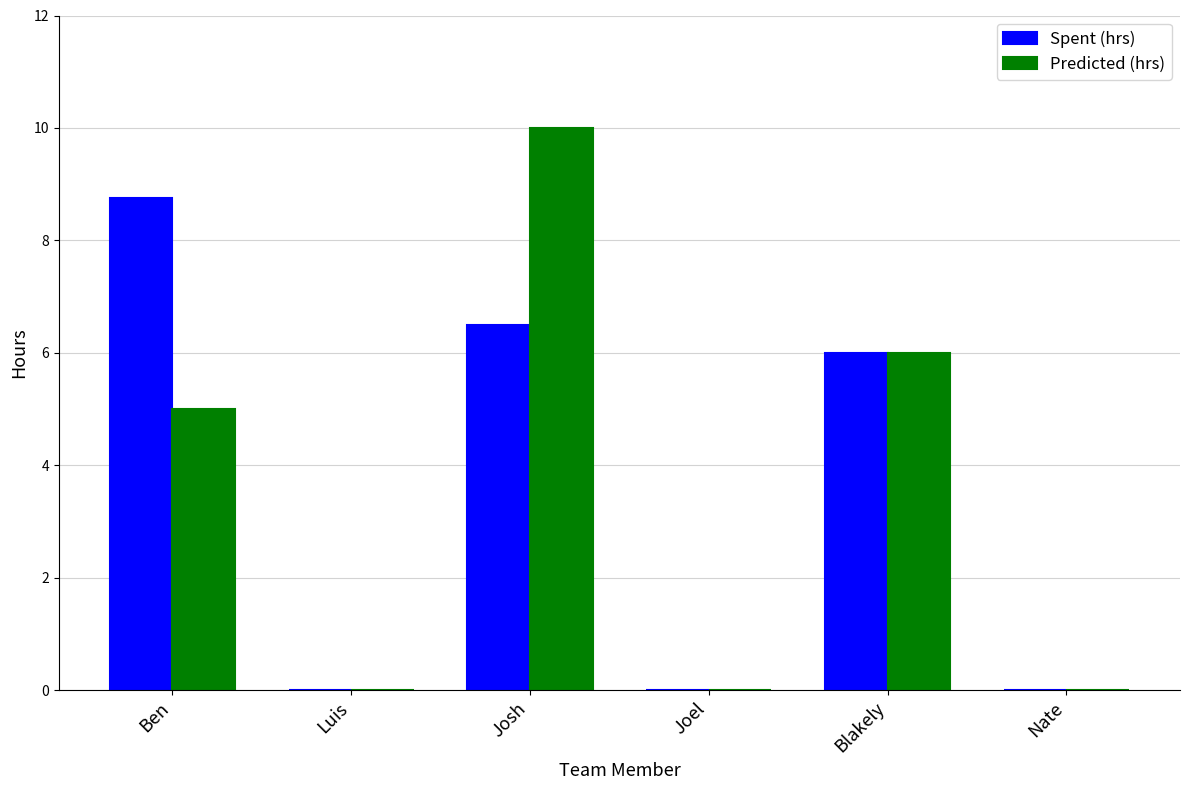

Which series has the widest spread of values?

Predicted (hrs)